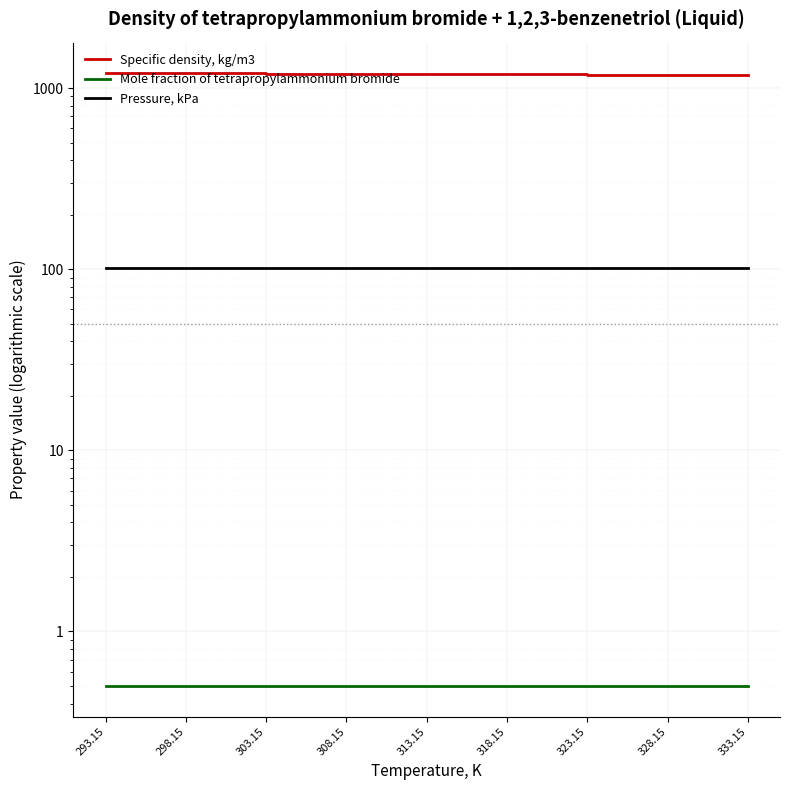

What is the label of the 5th point from the right?

313.15